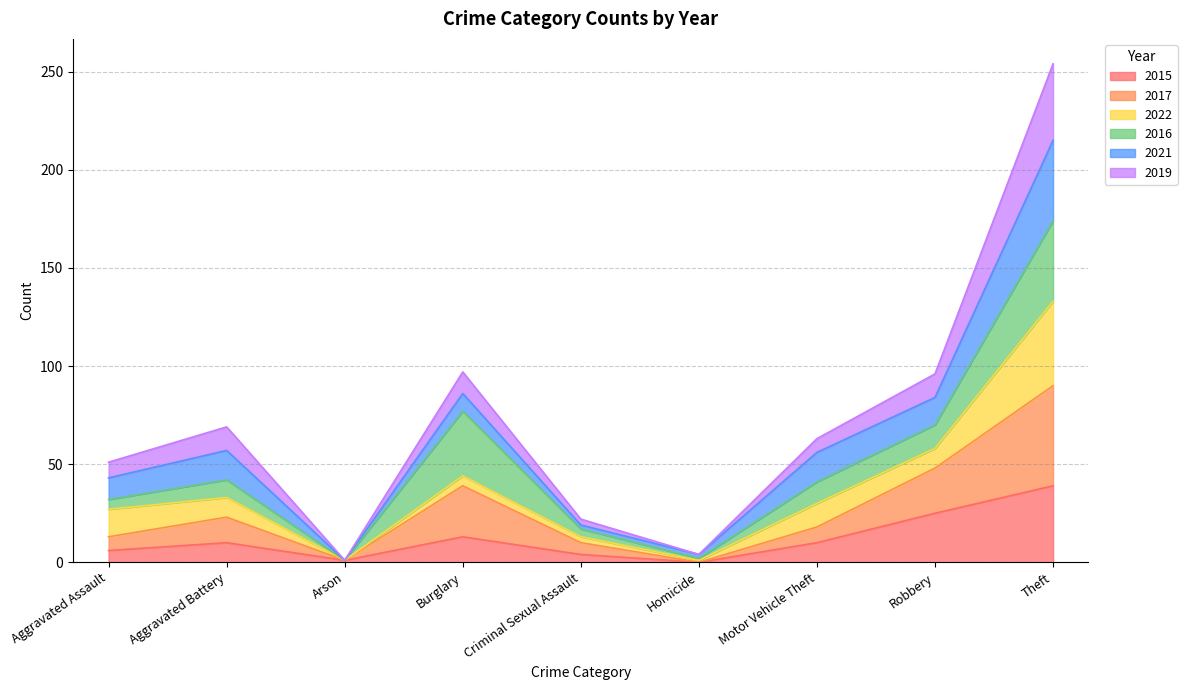

Is the value of 2017 at Aggravated Battery greater than the value of 2015 at Aggravated Battery?

Yes